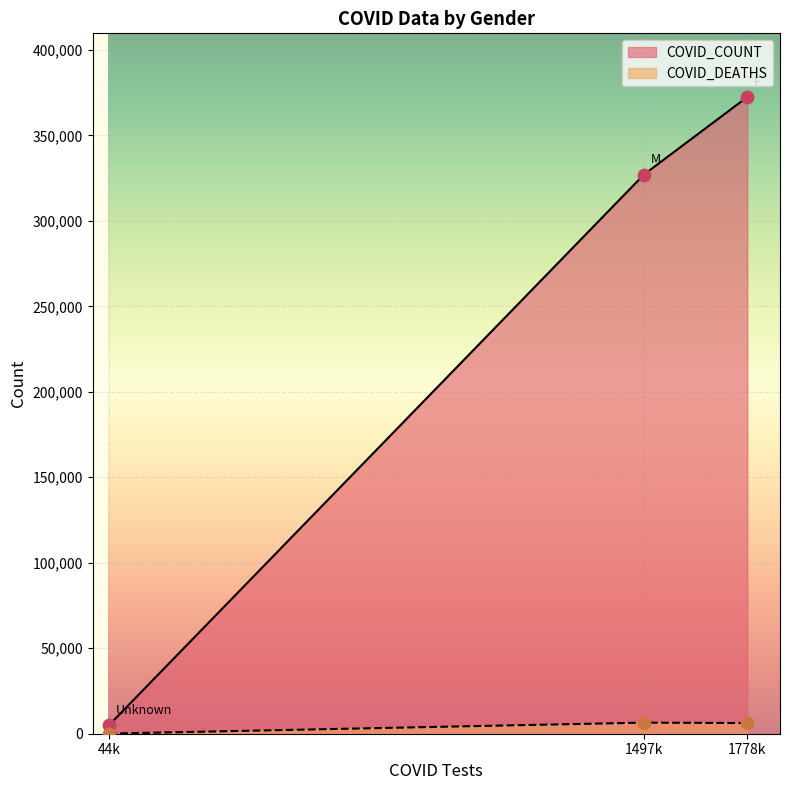

Which series has the widest spread of Y values?

COVID_COUNT